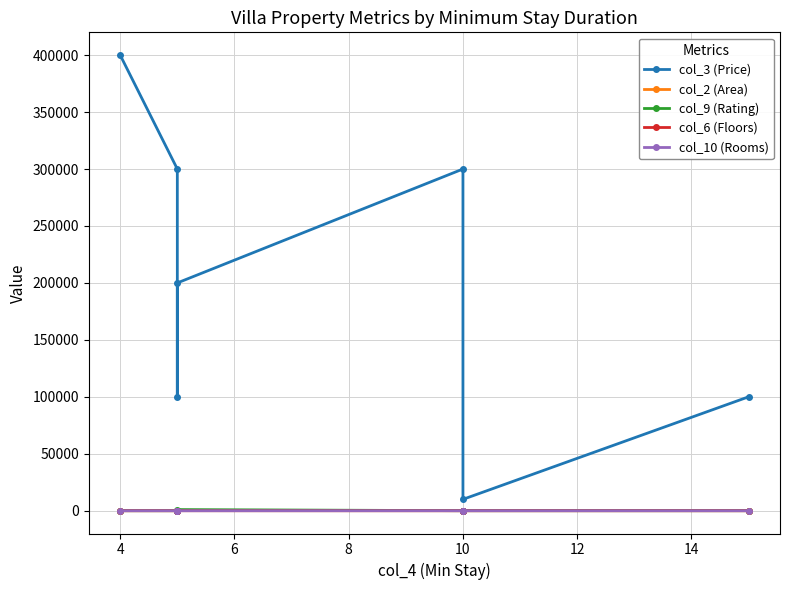

What are all the series names shown in the legend?

col_3 (Price), col_2 (Area), col_9 (Rating), col_6 (Floors), col_10 (Rooms)